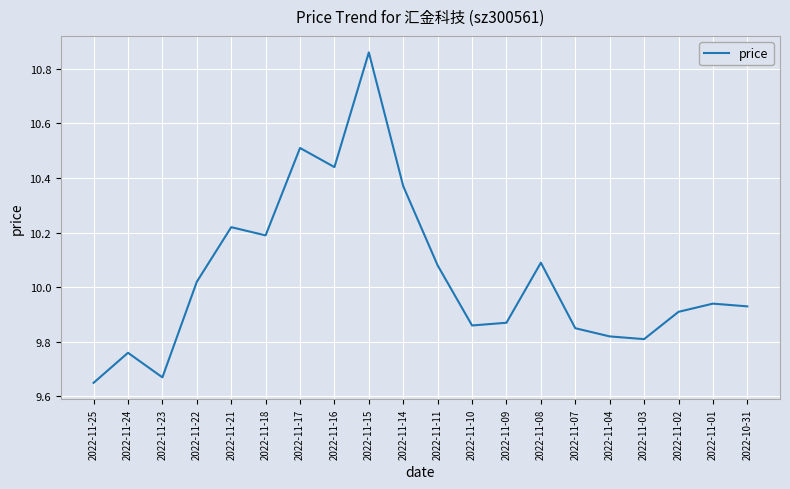

What is the change in value from 2022-11-24 to 2022-11-23?

-0.1